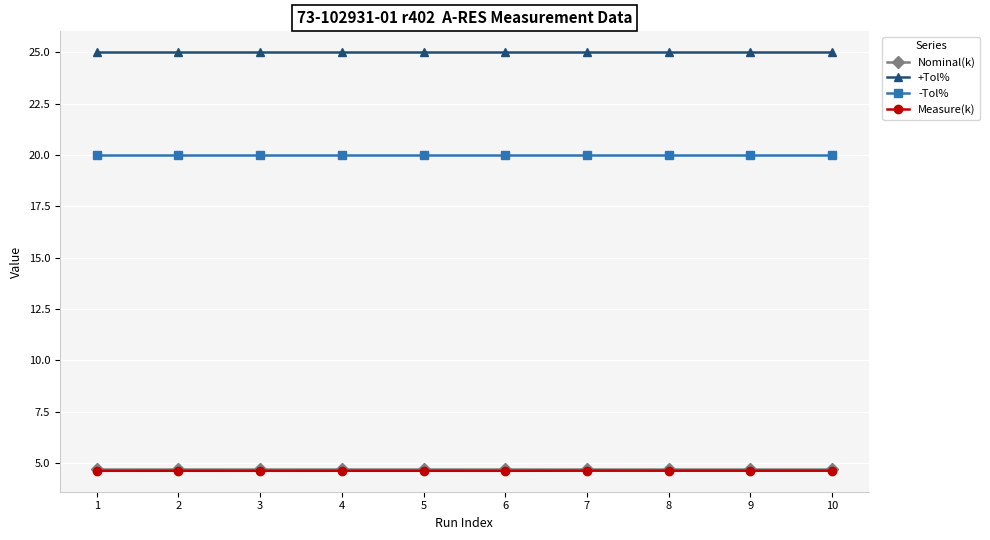

How many lines are shown in the chart?

4